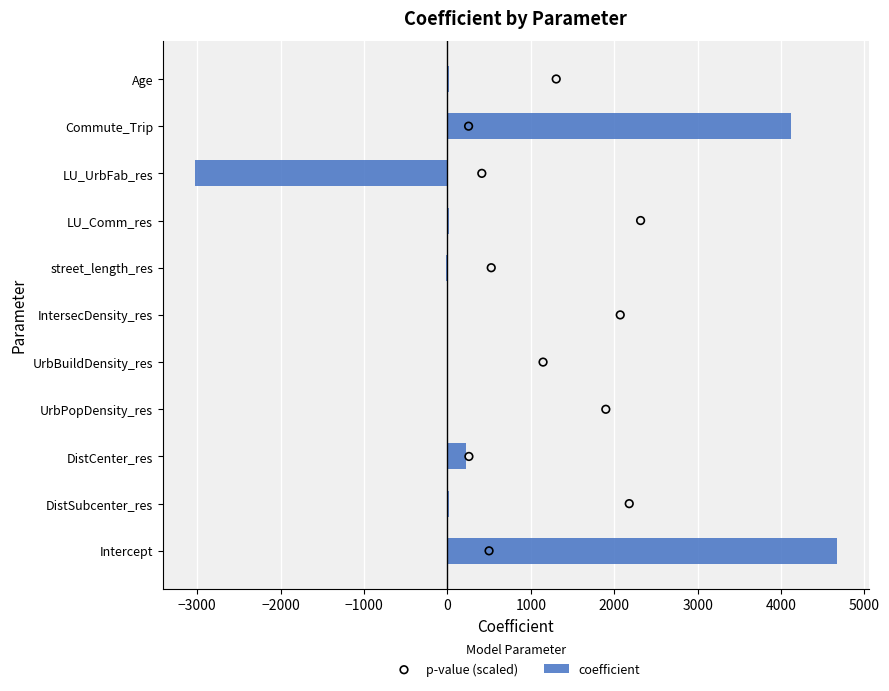

What value does the coefficient series have at Intercept?

4669.4